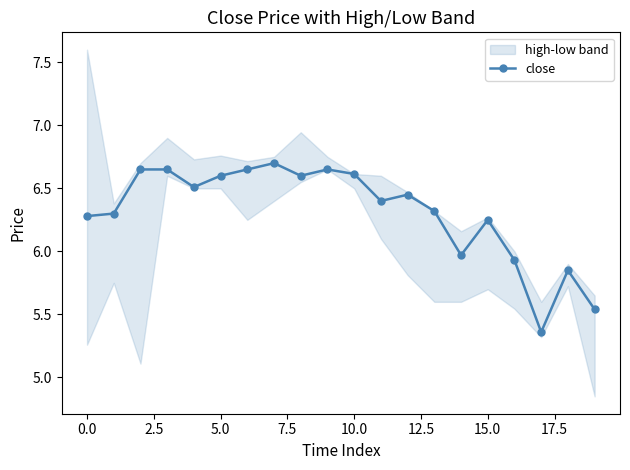

What is the sum of all values?

126.3